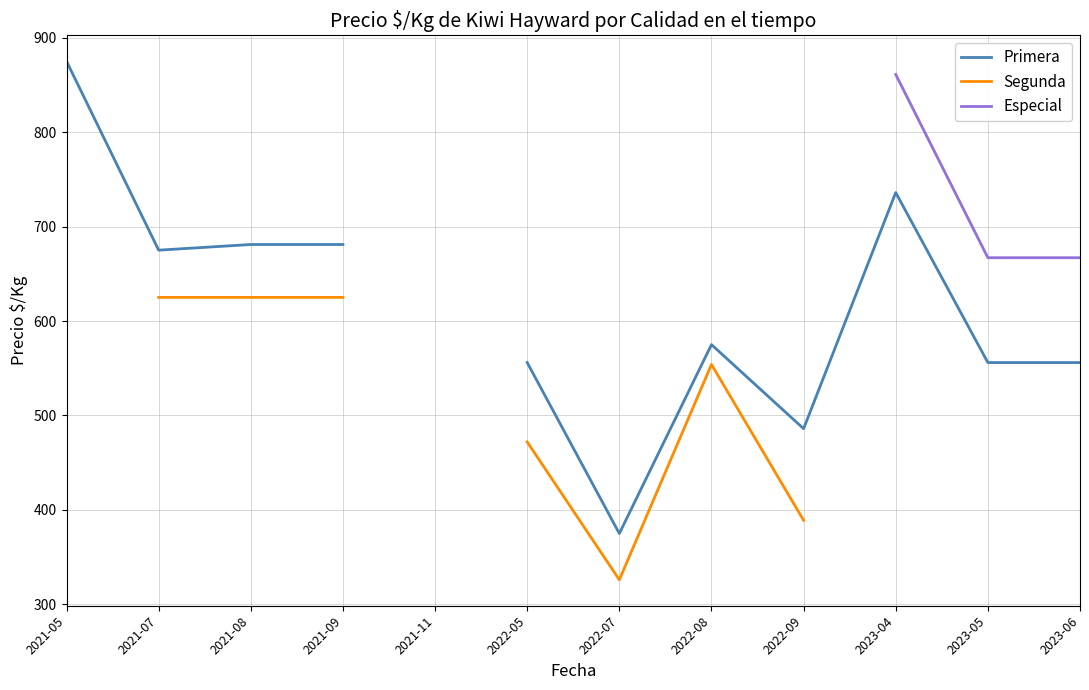

True or false: Segunda and Especial cross at least once.

False